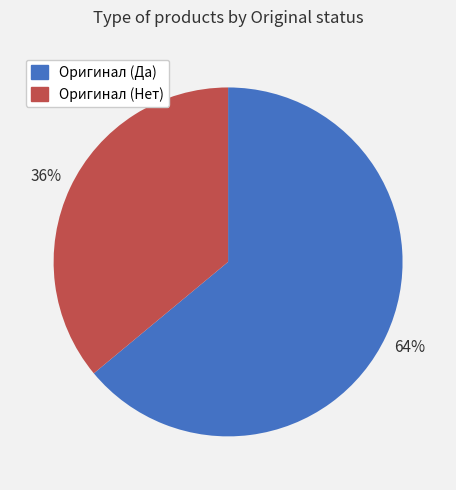

Does any single category account for the majority?

Yes